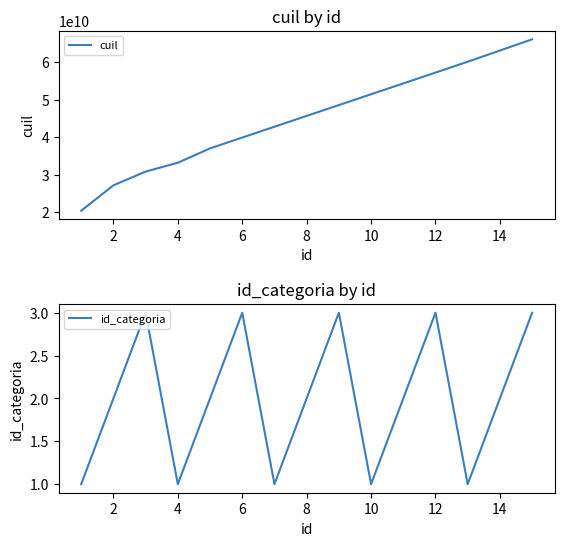

Is it true that id_categoria equals 1 at 10?

True